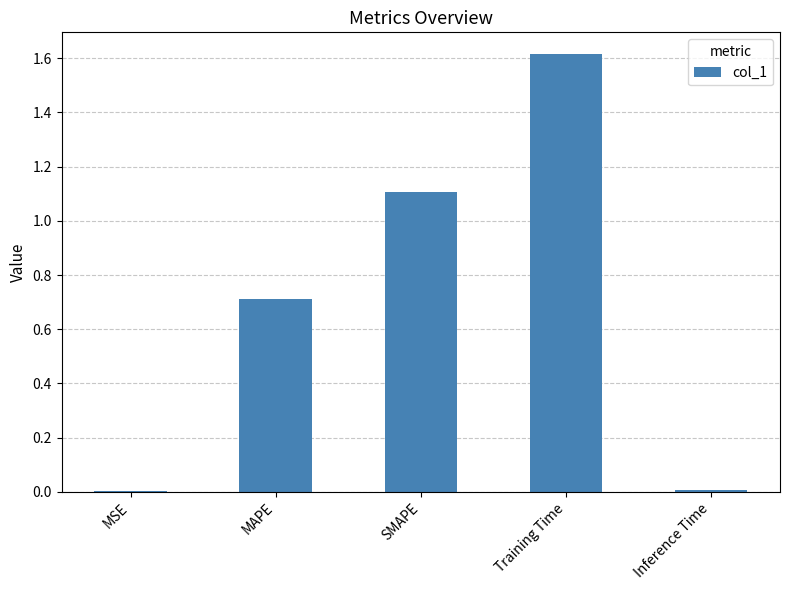

Between MAPE and Training Time, which is larger?

Training Time